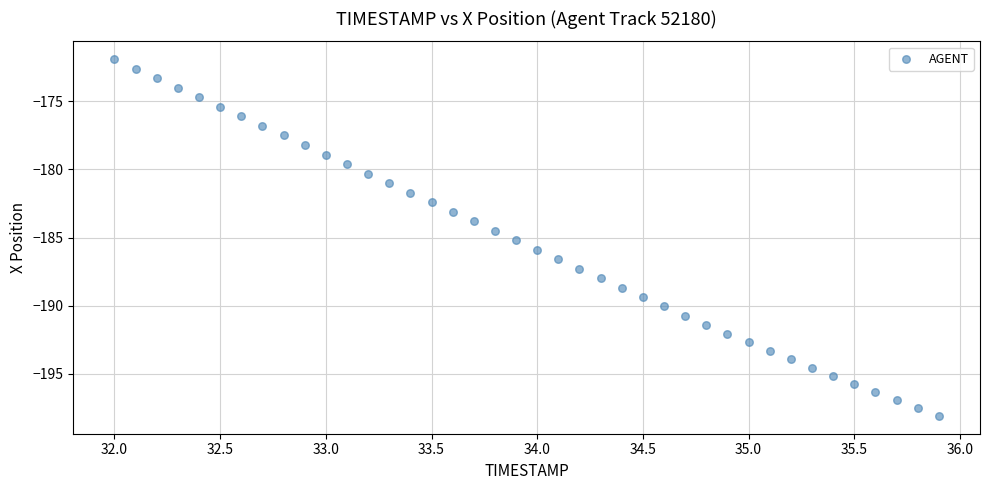

What is the range of Y values (max minus min)?

26.2